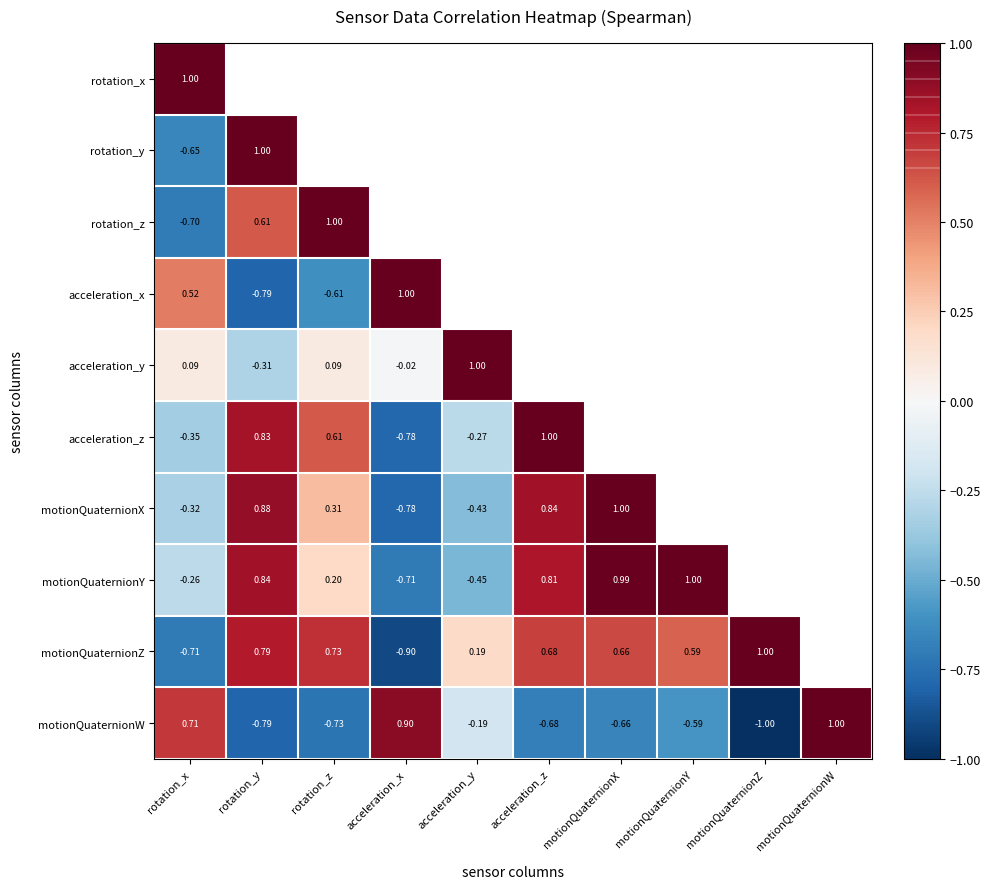

Is the value of rotation_y at rotation_y greater than the value of acceleration_z at acceleration_y?

Yes